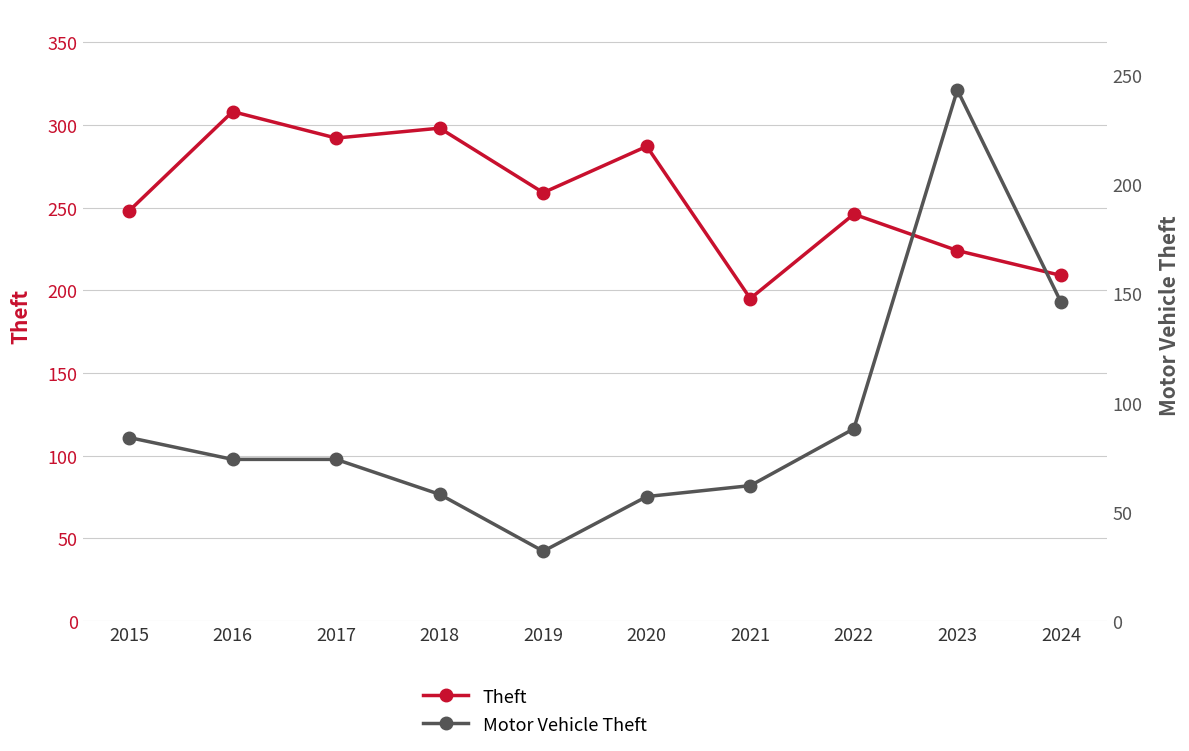

How many times do Theft and Motor Vehicle Theft cross each other?

2